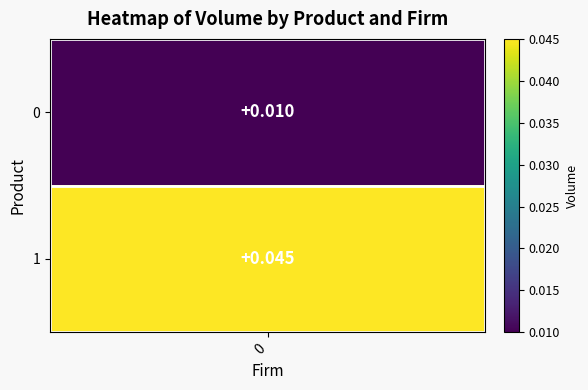

How many values are between 0 and 1?

2